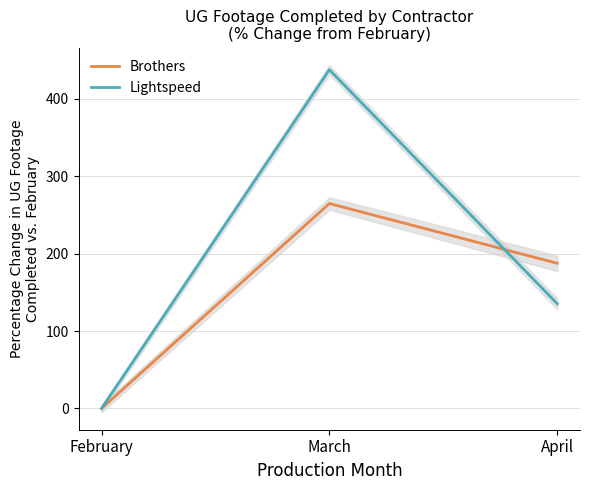

Which series has the largest total across all categories?

Lightspeed